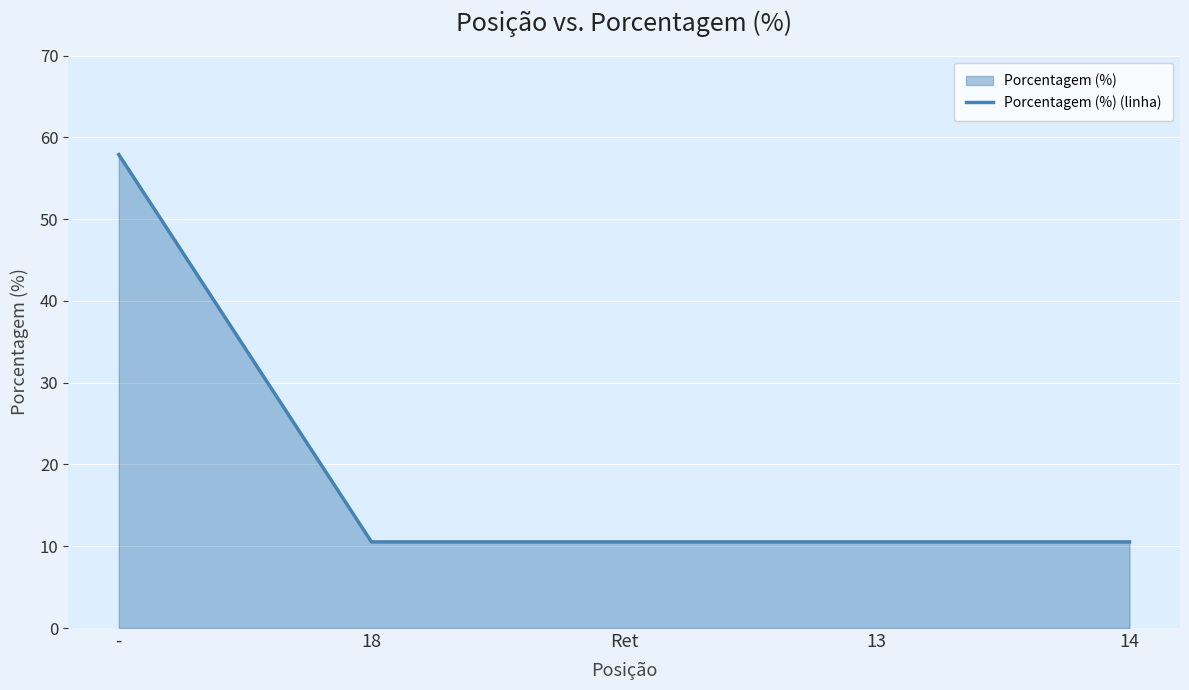

List the labels in order of value, largest first.

-, 18, Ret, 13, 14